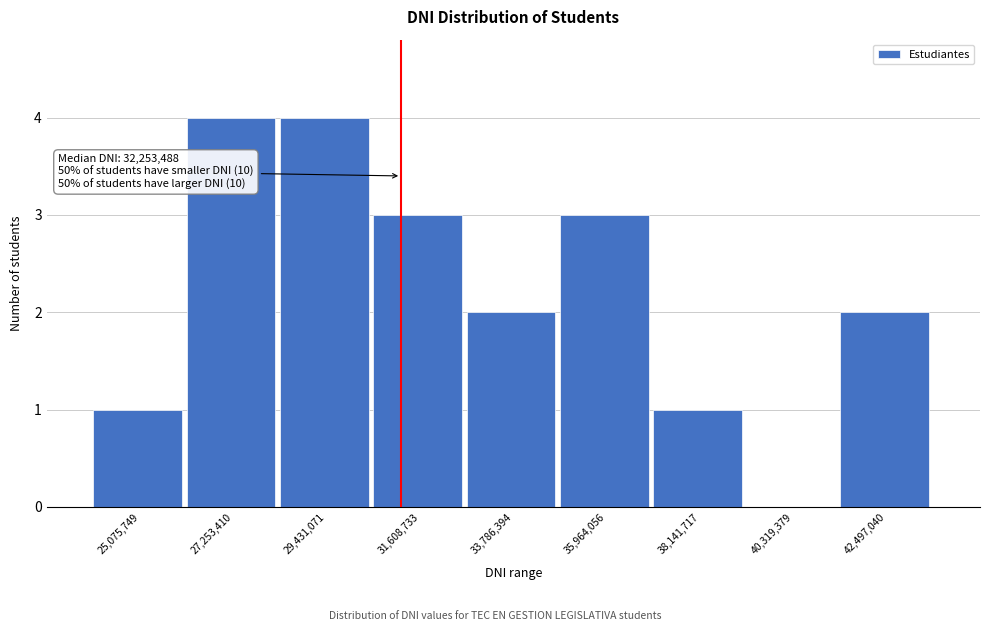

Reading left to right, what are all the values shown in this chart?

25,075,749=1	27,253,410=4	29,431,071=4	31,608,733=3	33,786,394=2	35,964,056=3	38,141,717=1	40,319,379=0	42,497,040=2